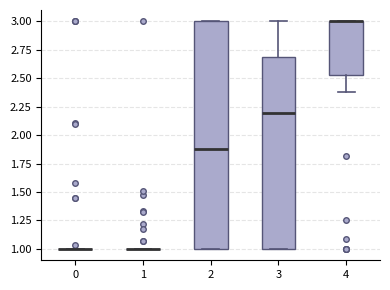

Reading left to right, transcribe this box plot: for each box, give where its median line is, the range the box spans, and where its two whiskers end, as read against the y-axis. The values are not printed on the chart, so give them approximately, as read against the axis.

0: box collapsed to a line at 1.00, whiskers 1.00 to 1.00
1: box collapsed to a line at 1.00, whiskers 1.00 to 1.00
2: median 1.90, box 1.00 to 3.00, whiskers 1.00 to 3.00
3: median 2.20, box 1.00 to 2.70, whiskers 1.00 to 3.00
4: median 3.00 (drawn on the box's upper edge), box 2.55 to 3.00, whiskers 2.40 to 3.00